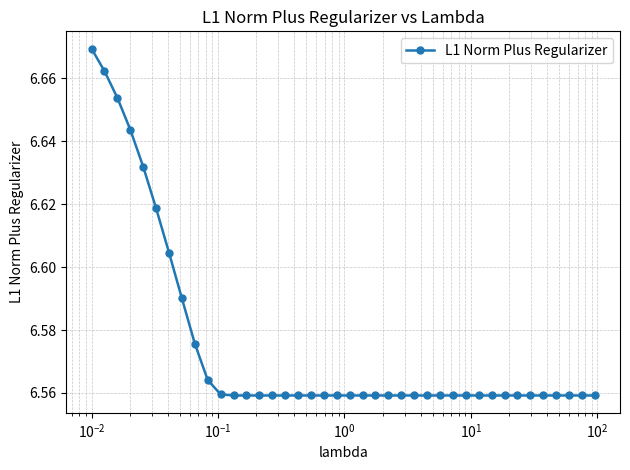

True or false: the data has more than 1 interior local peaks.

True